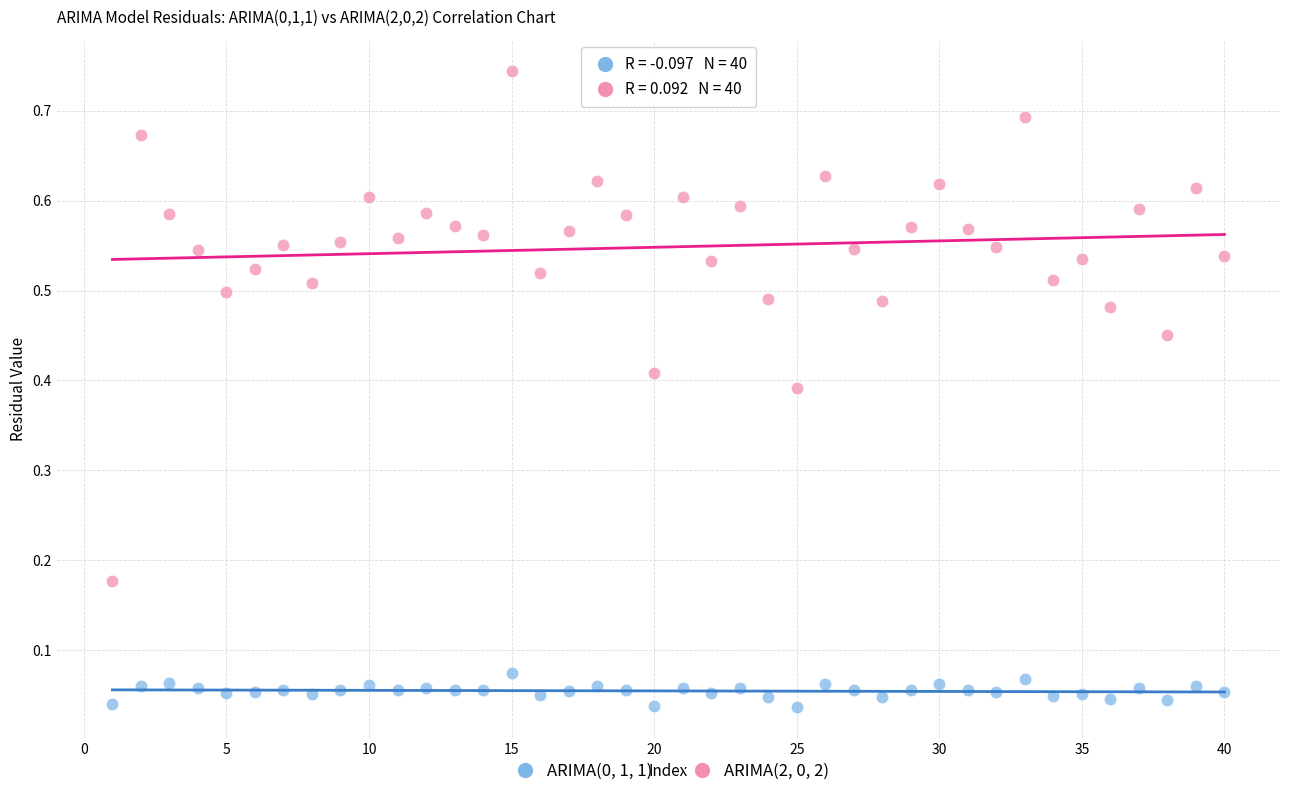

What is the X range (max minus min) for the scatter plot?

39.0